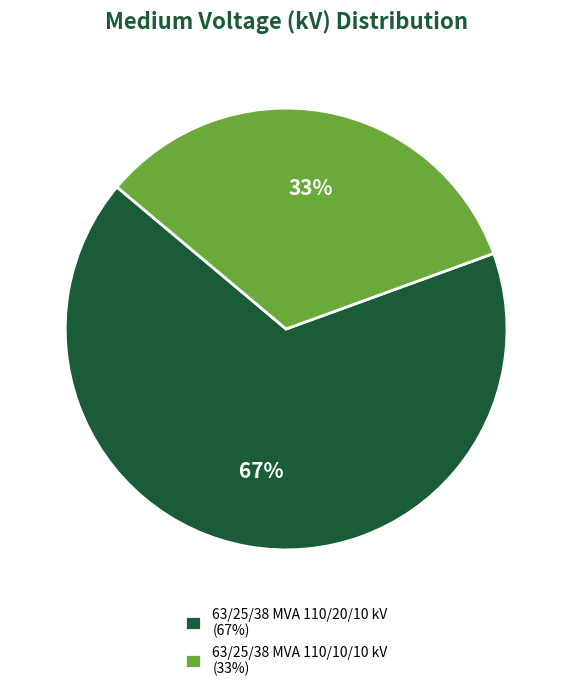

Is there a majority slice in this chart?

Yes